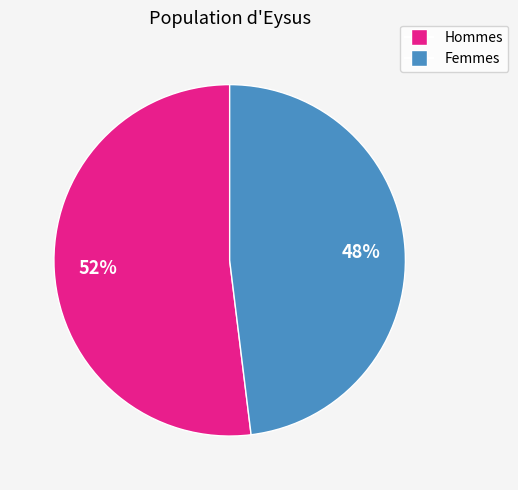

Does any single category account for the majority?

Yes